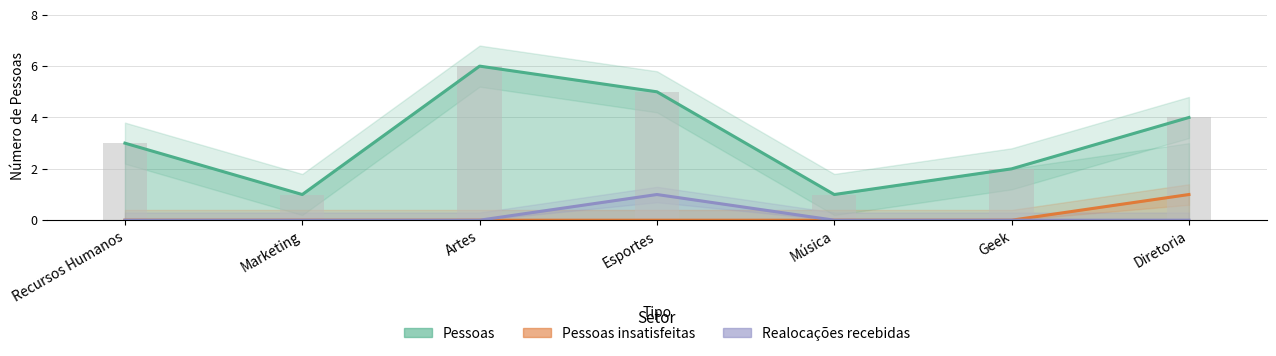

At how many categories does at least one series exceed 2?

4